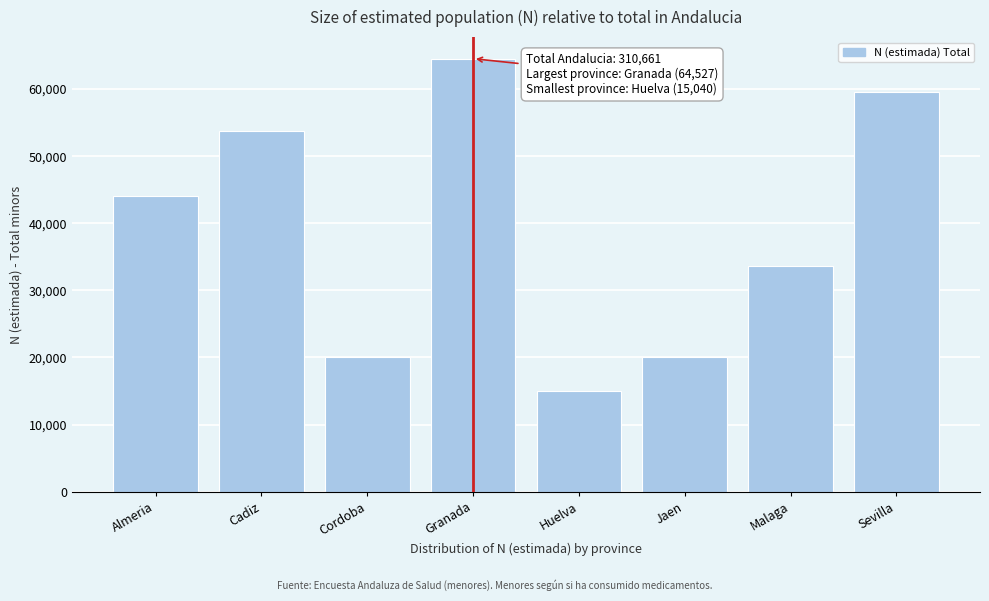

Which label corresponds to the largest value in the chart?

Granada